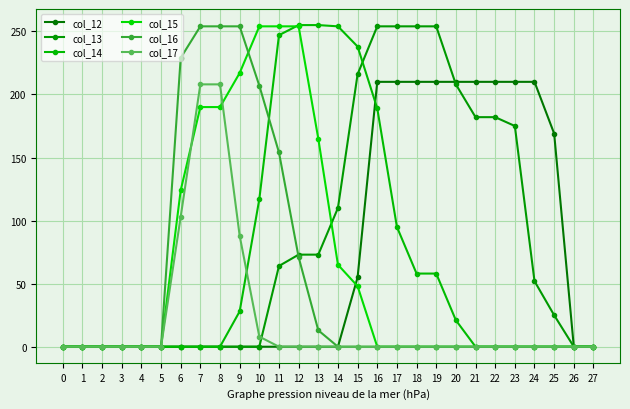

At how many categories does at least one series exceed 218?

14